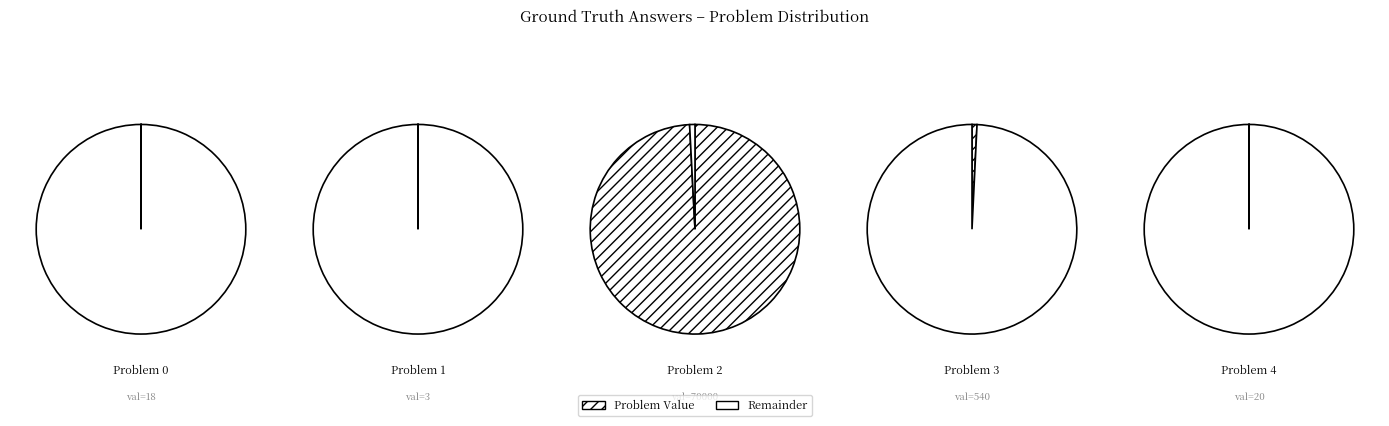

To the nearest percent, what is the difference between the largest and smallest slice percentages?

99%